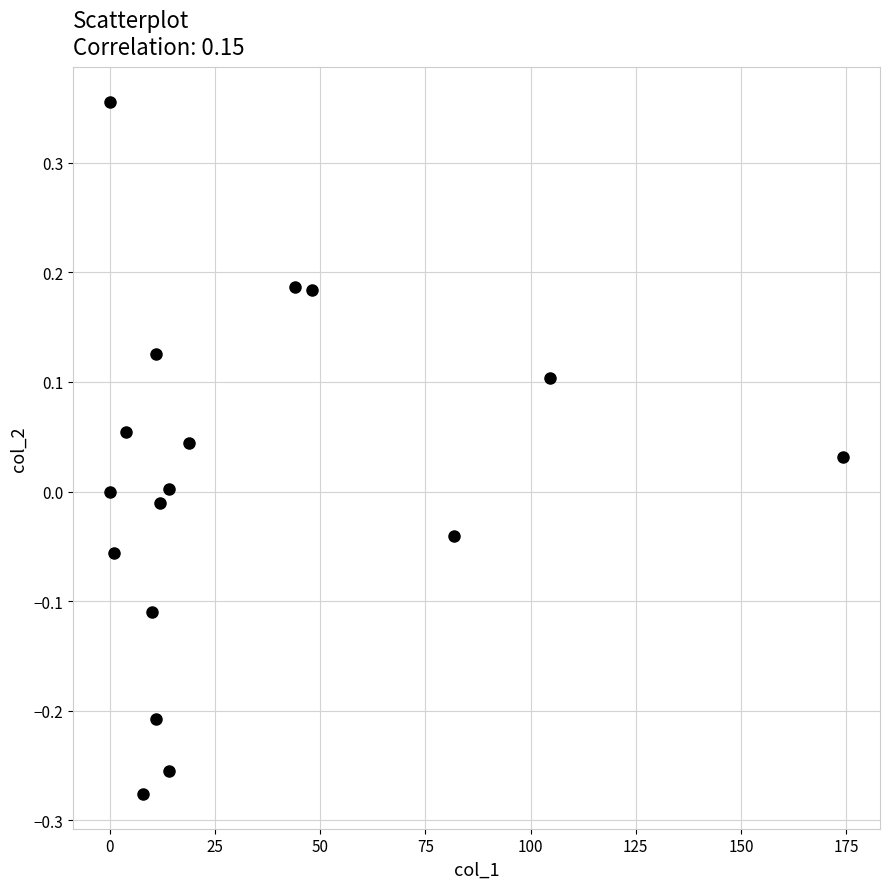

What is the range of Y values (max minus min)?

0.6